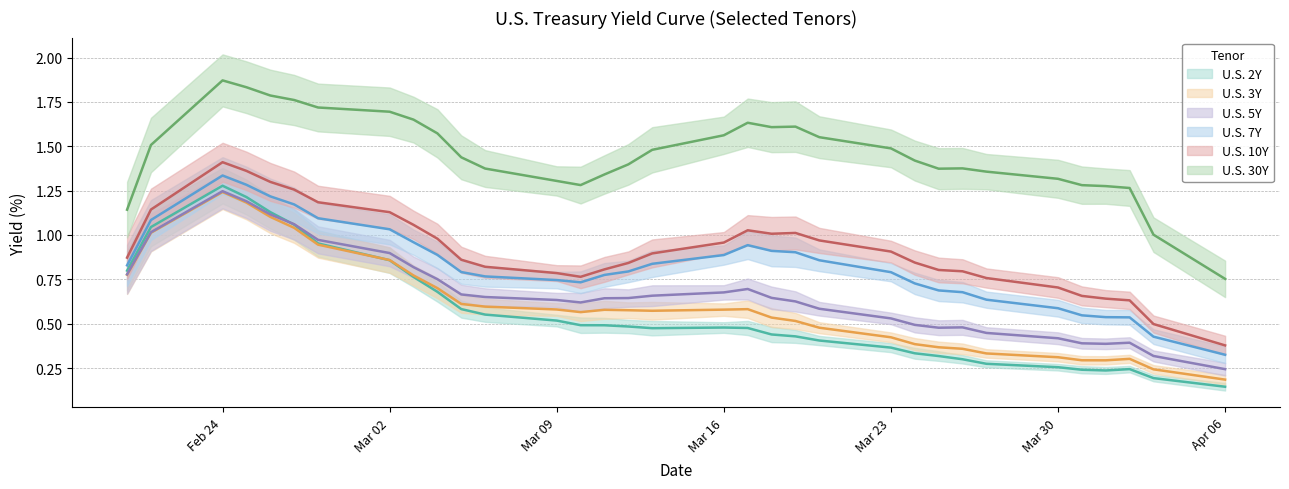

Which has a higher value, 2020-04-02 or 2020-03-09?

2020-03-09